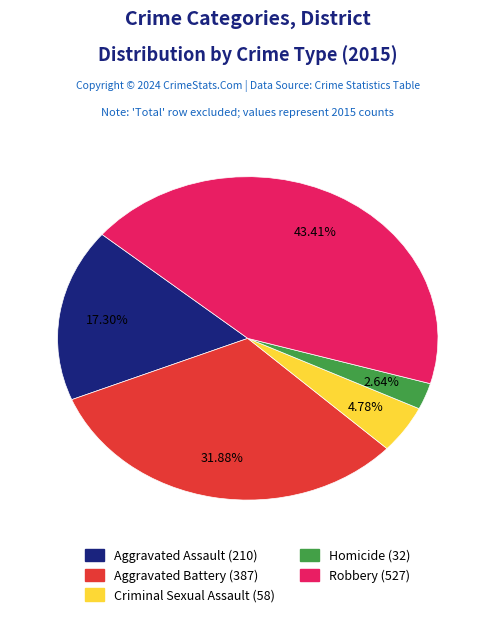

Is Aggravated Battery the majority of the pie?

No